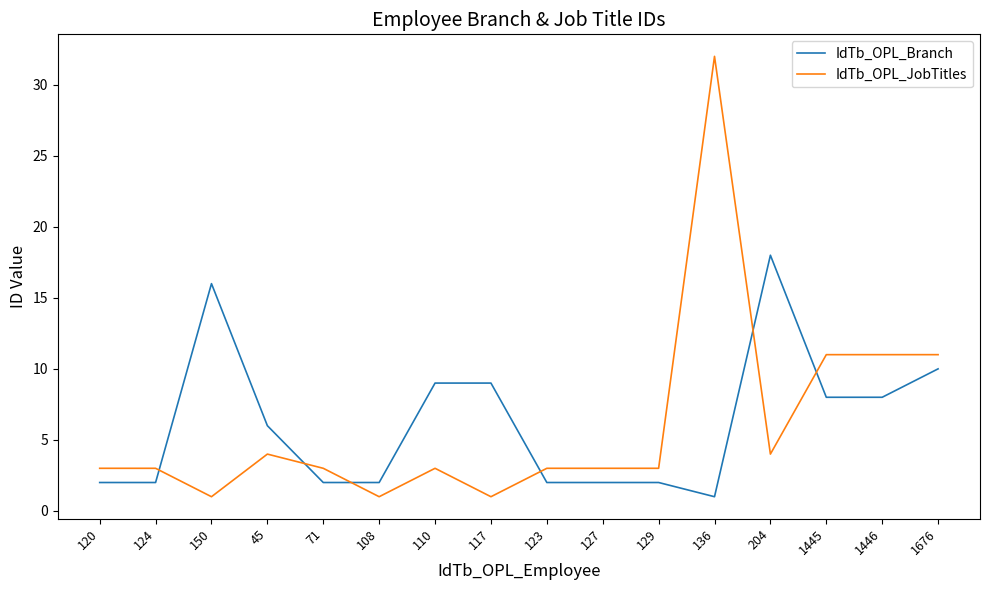

What position from the right is 204?

4